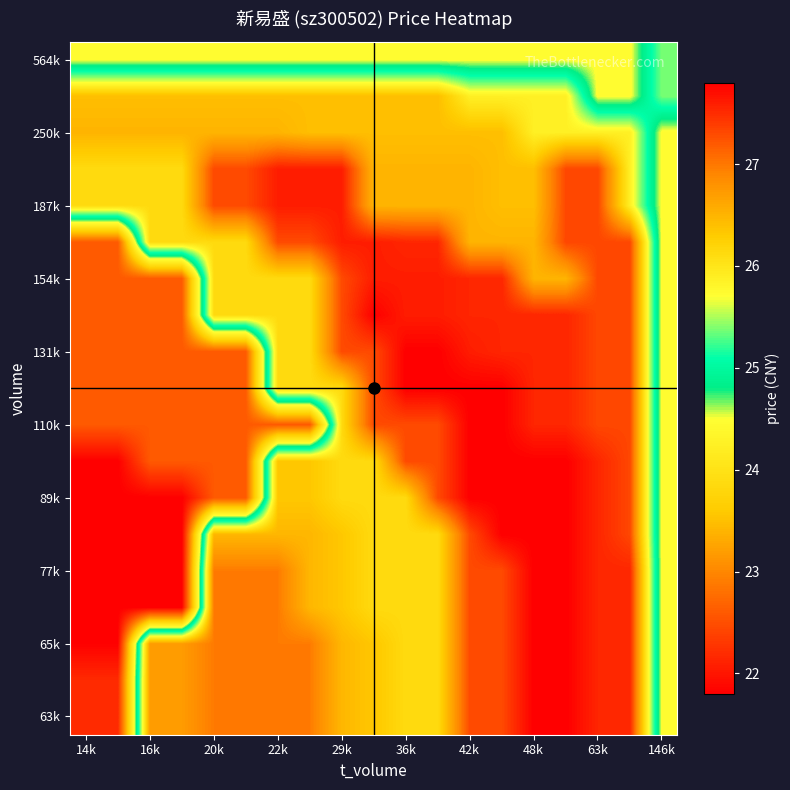

Count the number of categories in the chart.

19